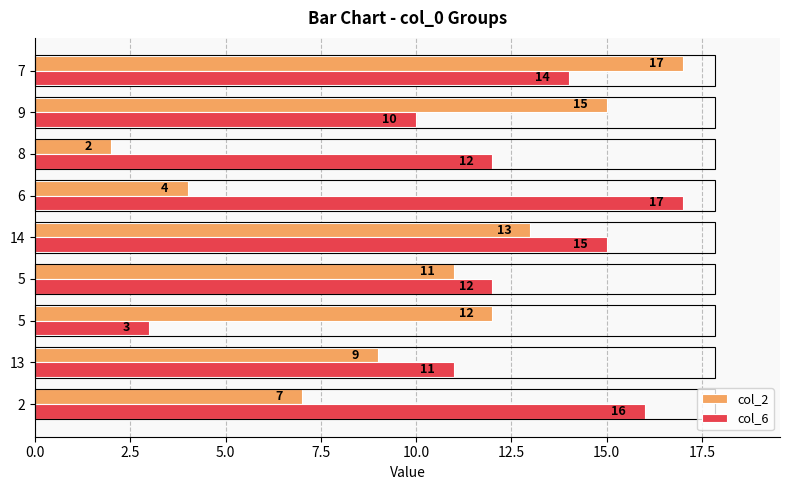

What are all the series names shown in the legend?

col_2, col_6